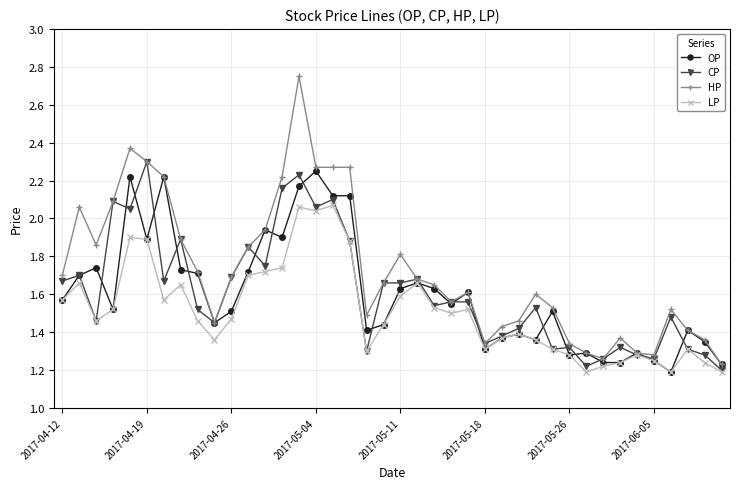

True or false: LP has more than 2 points higher than both neighbors.

True